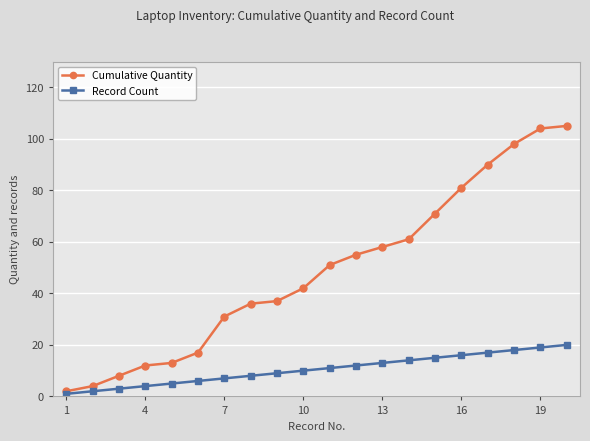

Which series has the largest total across all categories?

Cumulative Quantity